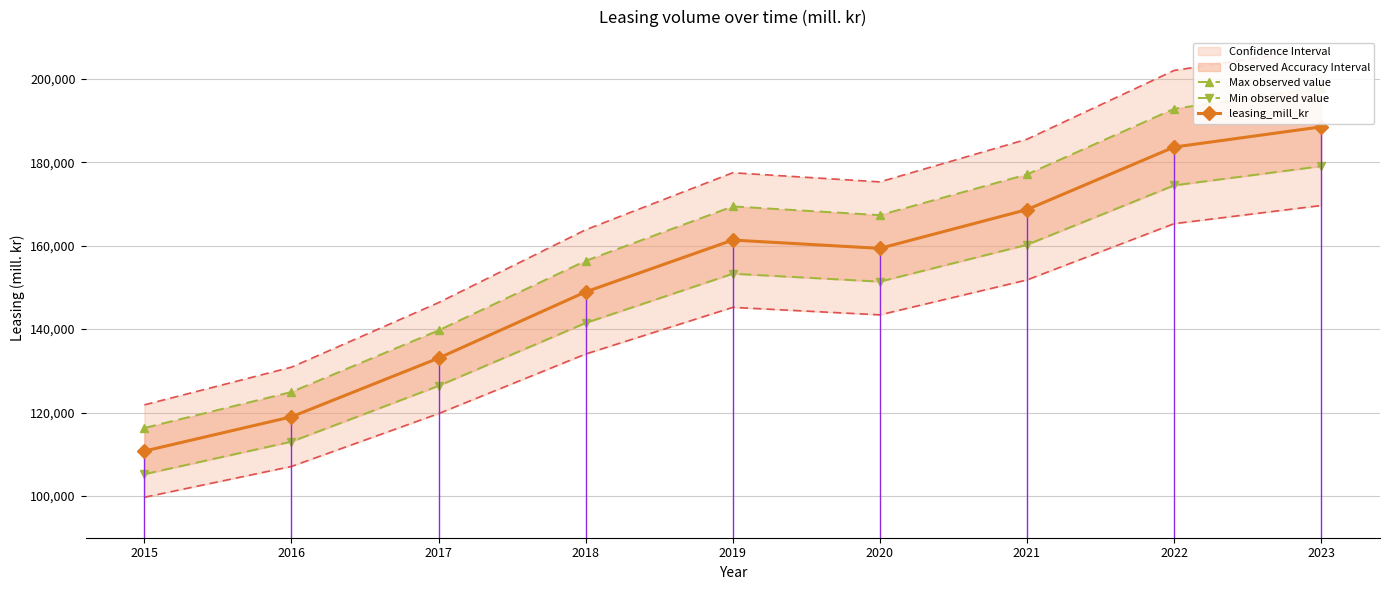

Reading left to right, list all the values displayed in this chart.

Max observed value: 2015=116309.6	2016=124933.2	2017=139705.6	2018=156374.4	2019=169419.6	2020=167327.0	2021=177087.8	2022=192824.1	2023=197908.2
Min observed value: 2015=105232.4	2016=113034.8	2017=126400.3	2018=141481.6	2019=153284.4	2020=151391.0	2021=160222.2	2022=174459.9	2023=179059.8
leasing_mill_kr: 2015=110771.0	2016=118984.0	2017=133053.0	2018=148928.0	2019=161352.0	2020=159359.0	2021=168655.0	2022=183642.0	2023=188484.0